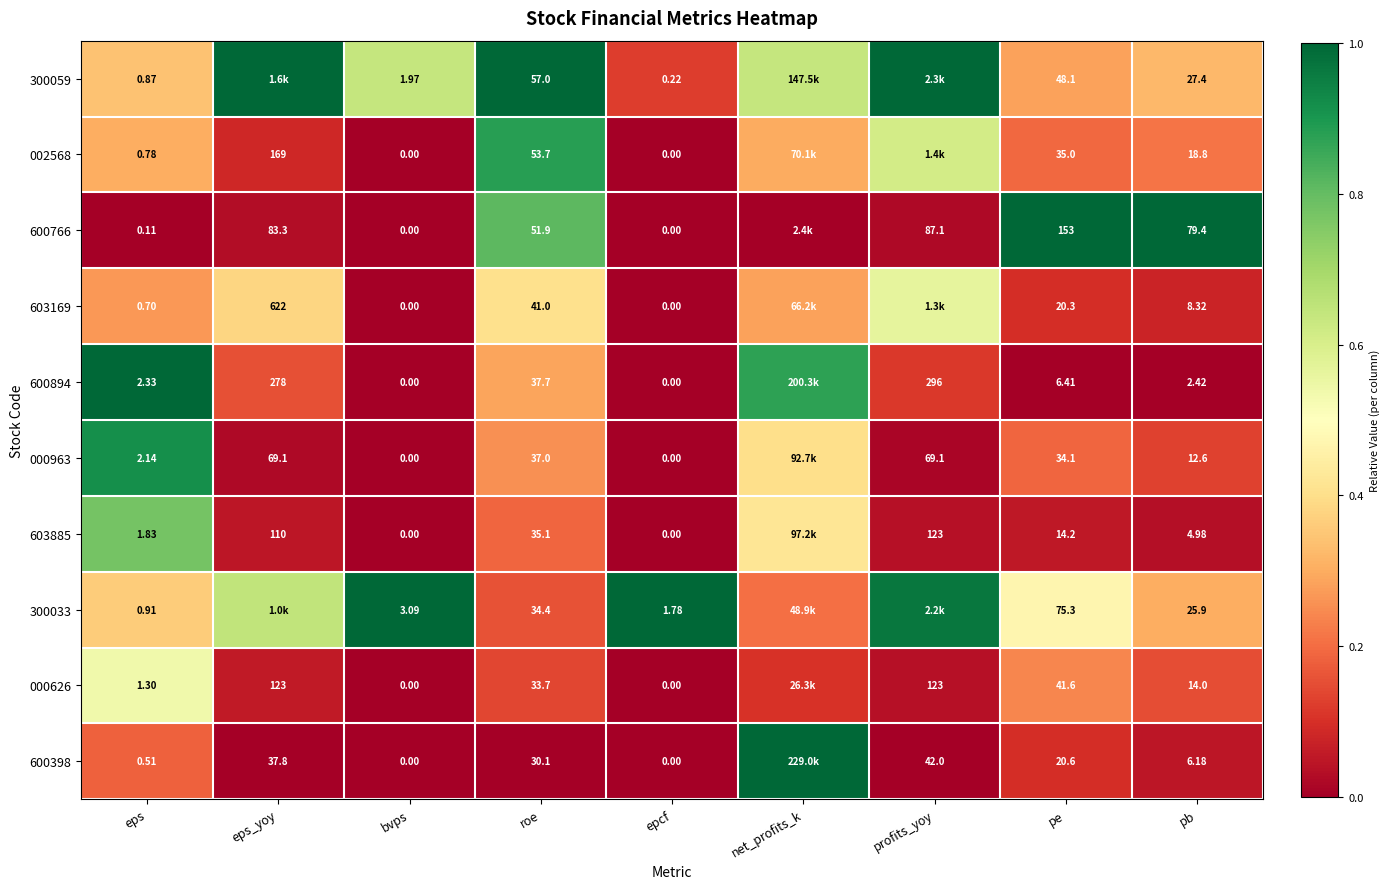

Rank the categories by 002568 value from highest to lowest.

roe, profits_yoy, eps, net_profits_k, pb, pe, eps_yoy, bvps, epcf